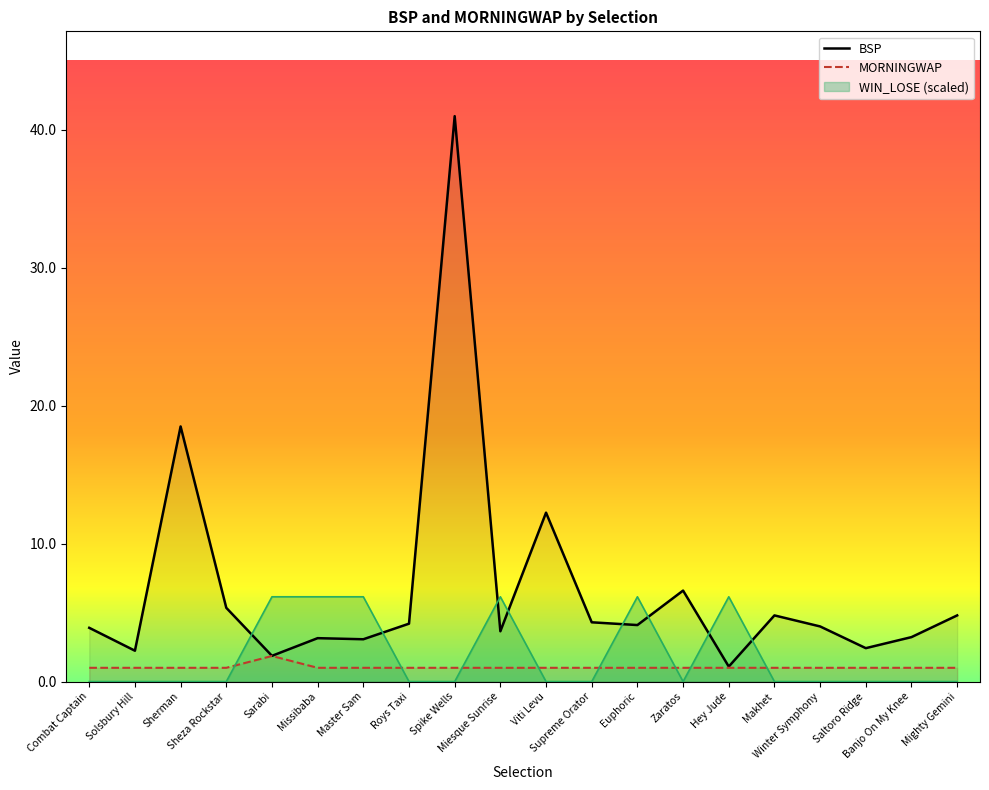

At which label does BSP first exceed 4?

Sherman